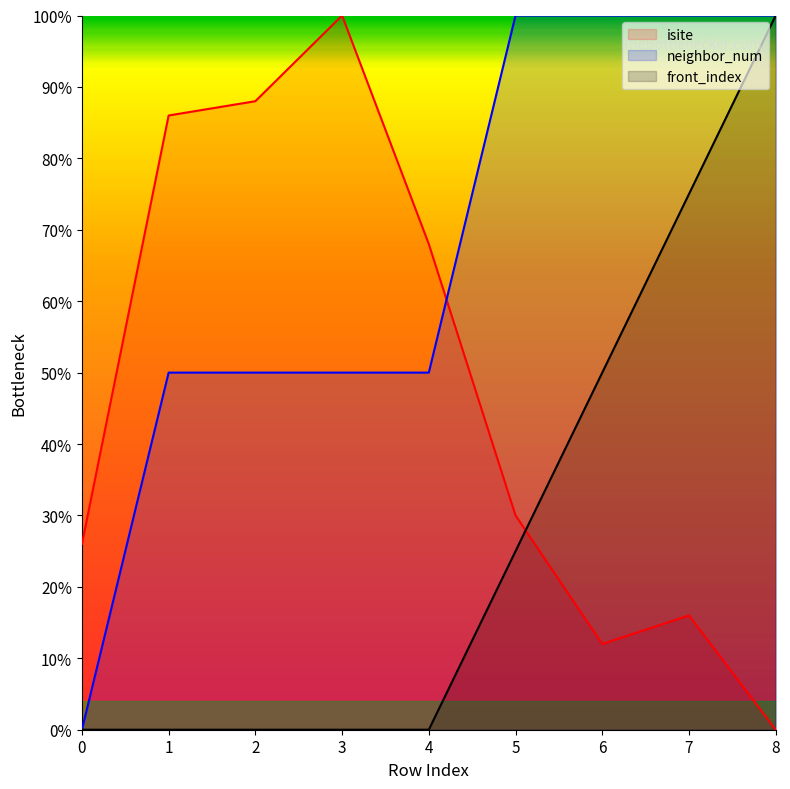

Rank the series at 7 from lowest to highest value.

isite, front_index, neighbor_num